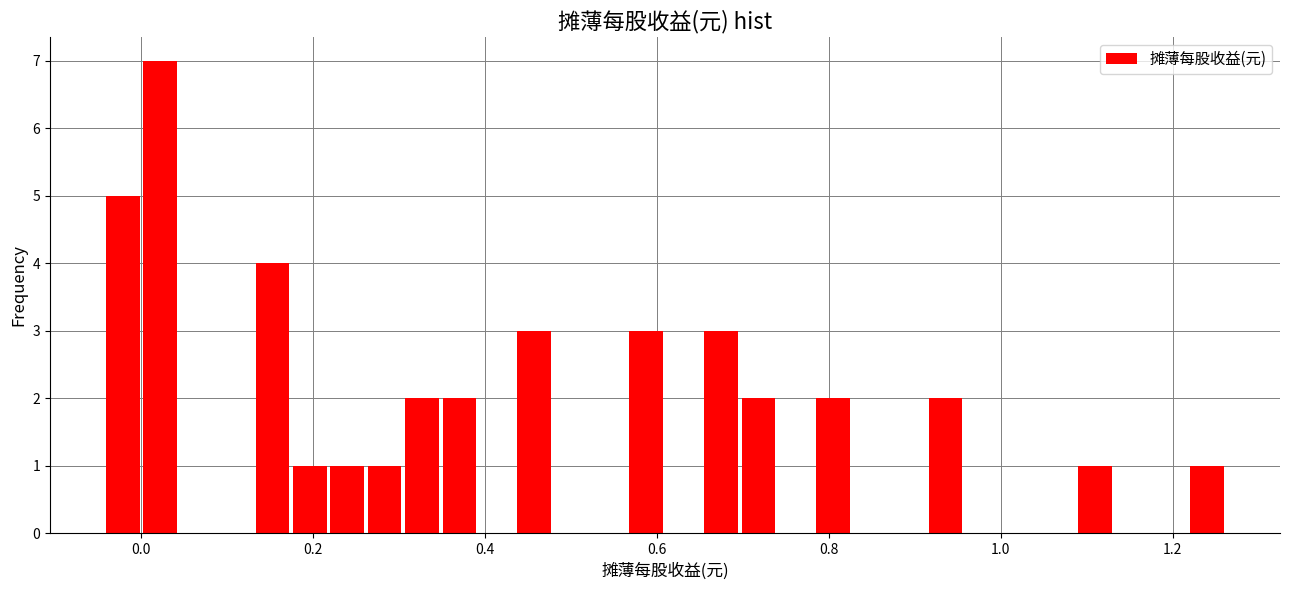

Around what value on the x-axis is the tallest bar? Give the approximate position of its centre, as read against the axis.

0.02